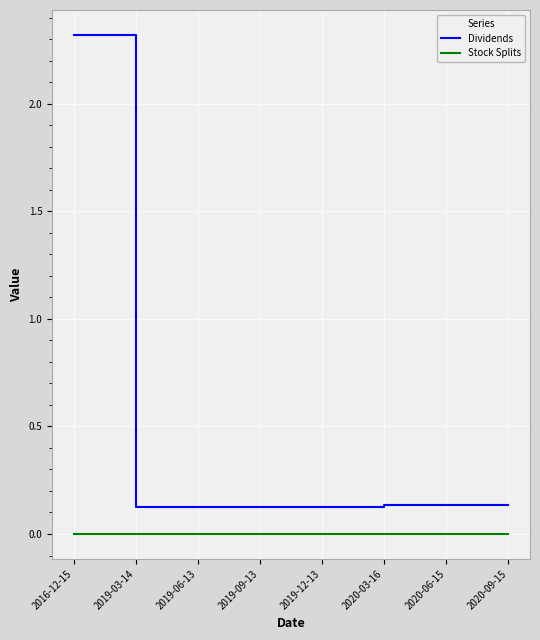

Is it true that Dividends equals 0.1 at 2020-09-15?

True